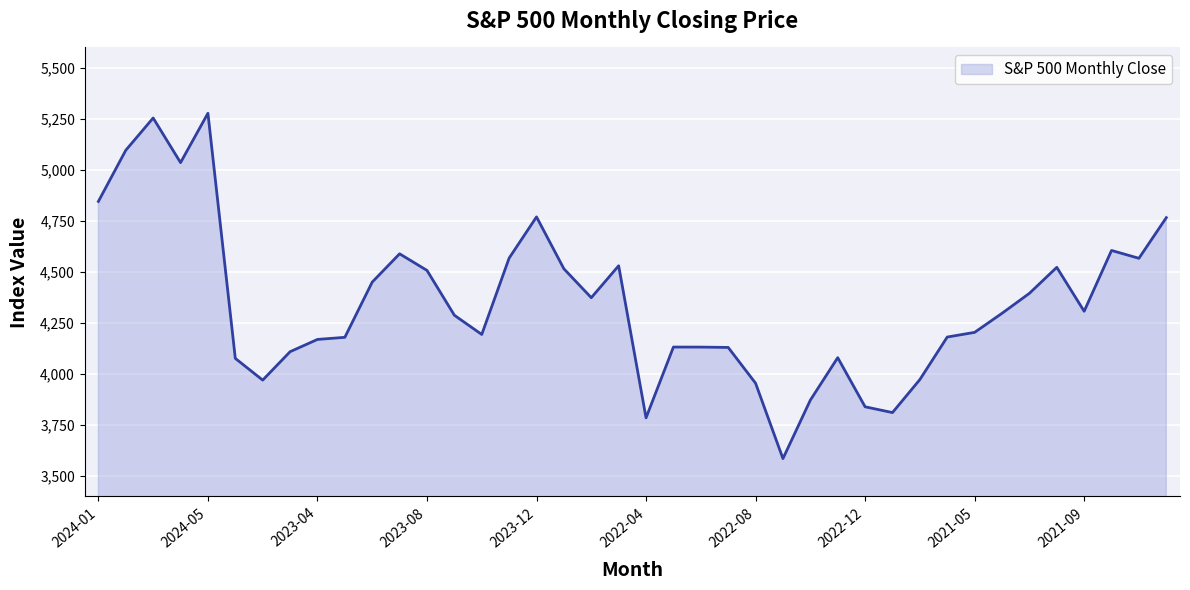

What is the maximum value shown in the chart?

5277.5